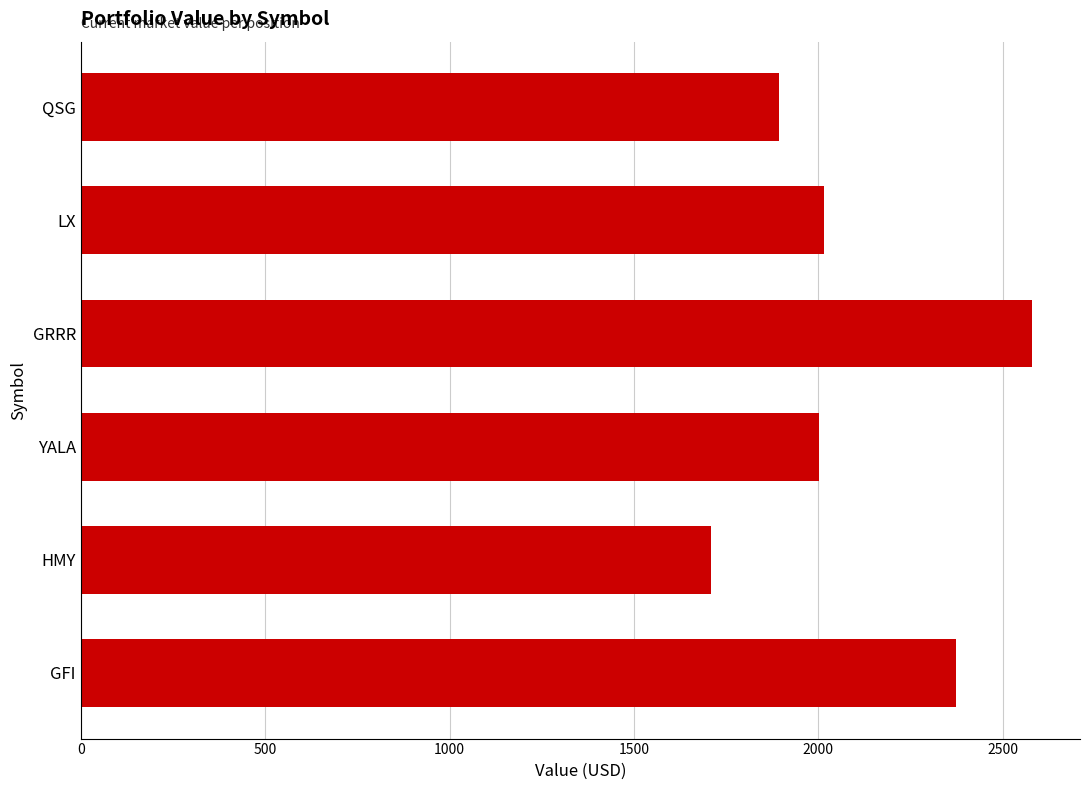

What is the approximate value at YALA?

2003.0